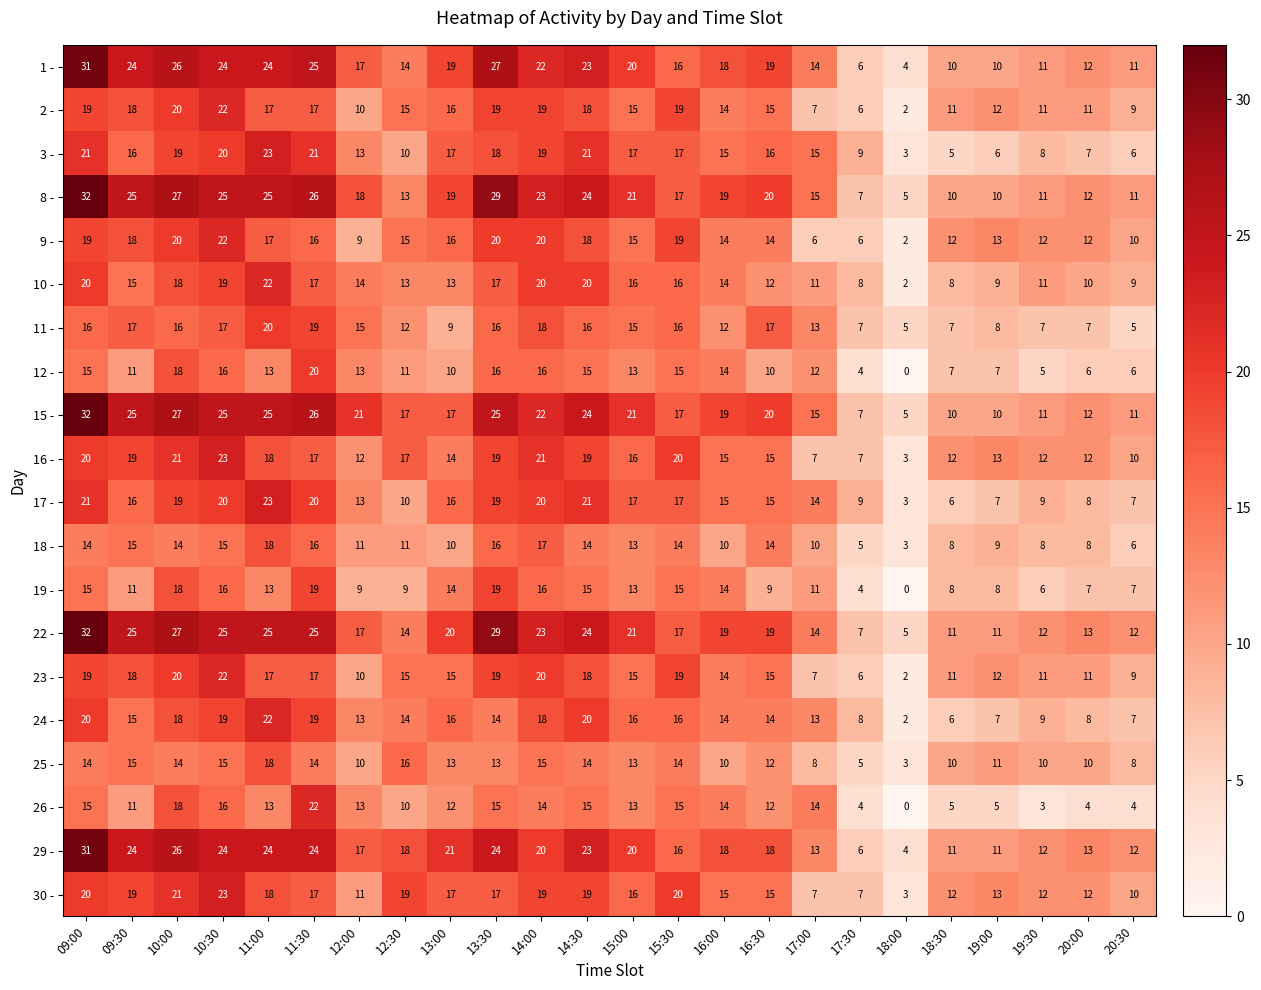

True or false: 24 - has a value of 23 at 13:30.

False